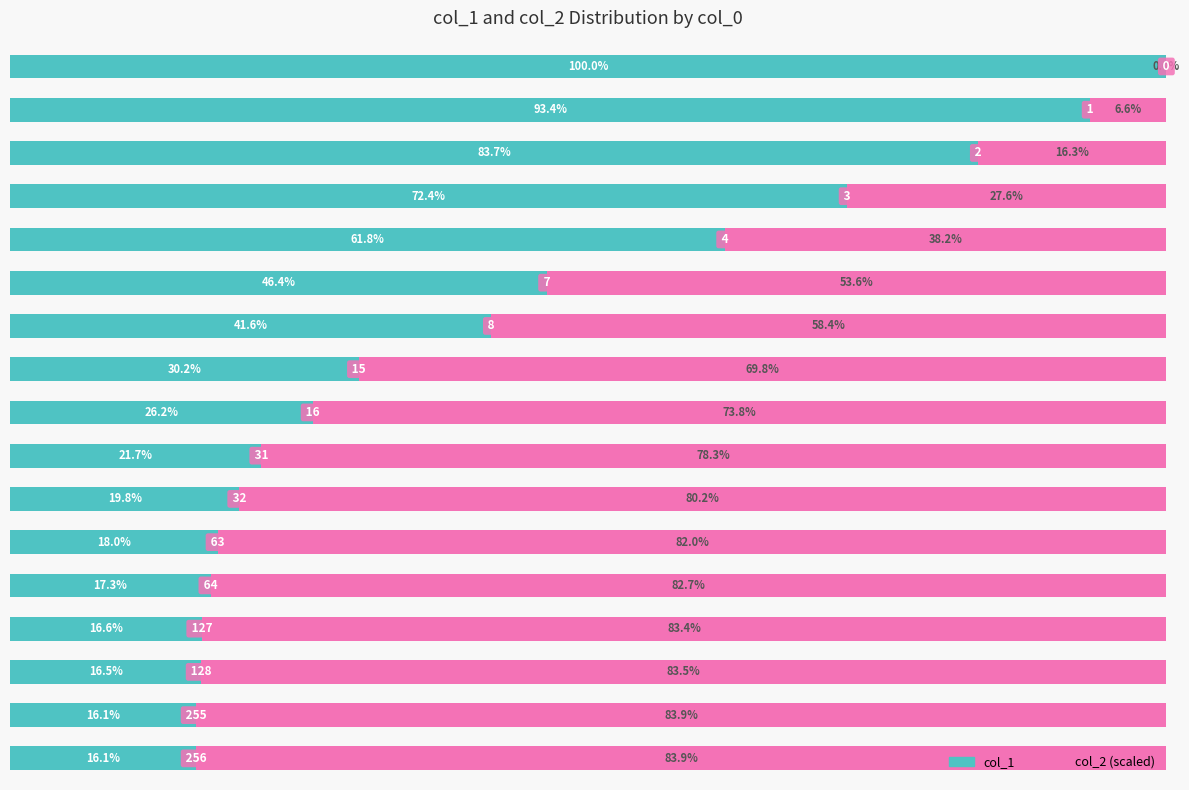

Reading left to right, transcribe all the data shown in this chart.

col_1: 1.0	0.9	0.8	0.7	0.6	0.5	0.4	0.3	0.3	0.2	0.2	0.2	0.2	0.2	0.2	0.2	0.2
col_2 (scaled): 0.0	0.1	0.2	0.3	0.4	0.5	0.6	0.7	0.7	0.8	0.8	0.8	0.8	0.8	0.8	0.8	0.8